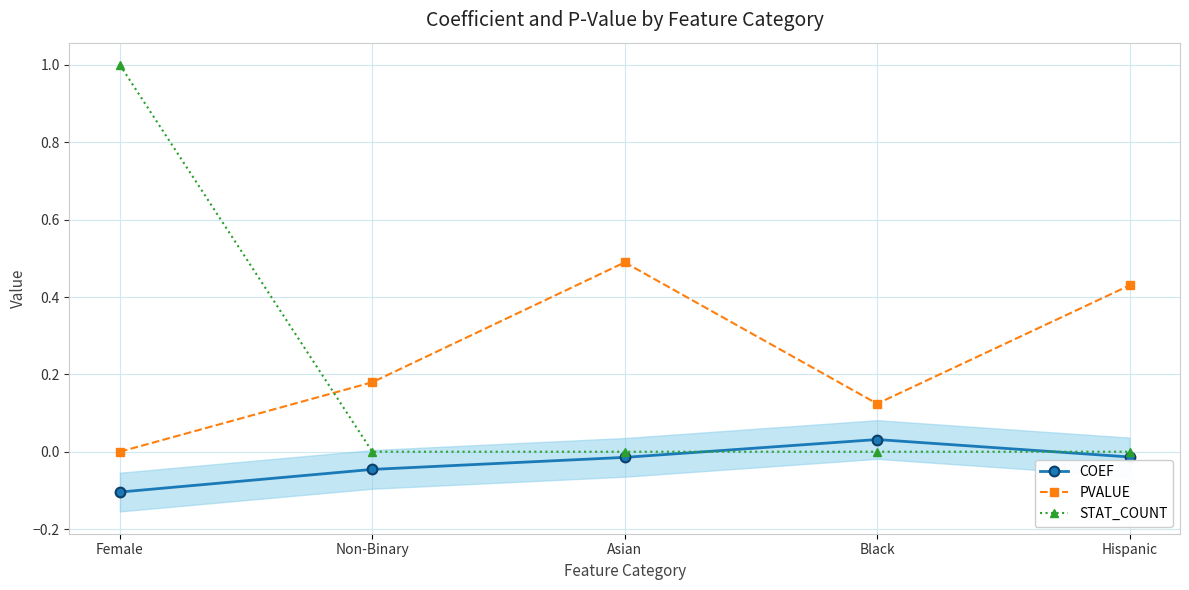

At which category does the chart reach its minimum across all series?

Female